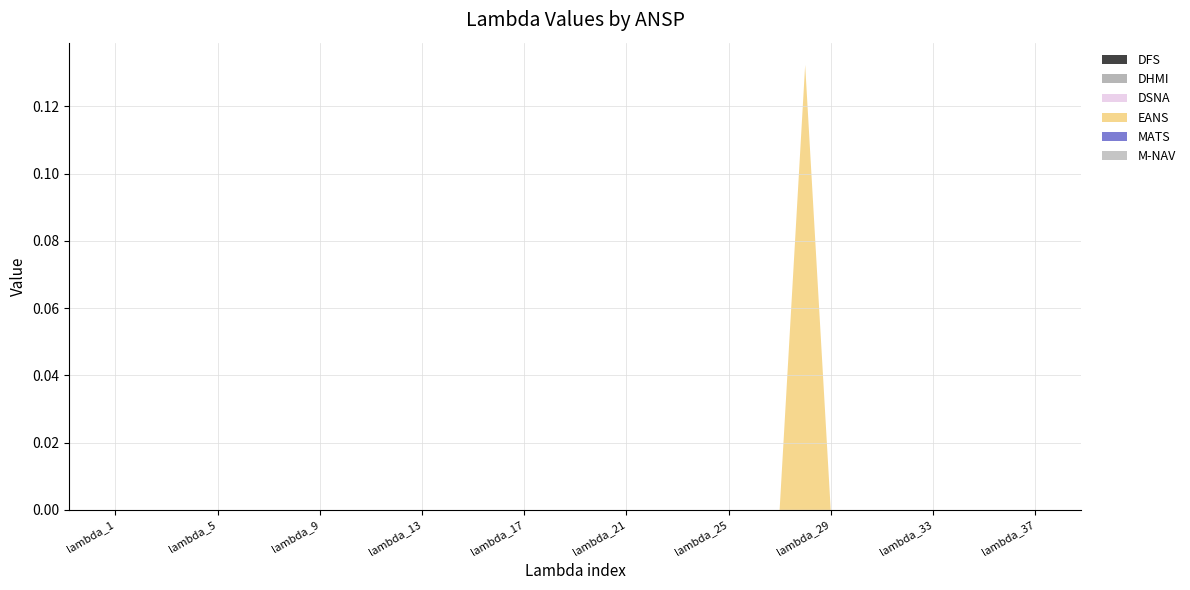

Reading left to right, extract all data points from this chart.

DFS: lambda_1=0.0	lambda_2=0.0	lambda_3=0.0	lambda_4=0.0	lambda_5=0.0	lambda_6=0.0	lambda_7=0.0	lambda_8=0.0	lambda_9=0.0	lambda_10=0.0	lambda_11=0.0	lambda_12=0.0	lambda_13=0.0	lambda_14=0.0	lambda_15=0.0	lambda_16=0.0	lambda_17=0.0	lambda_18=0.0	lambda_19=0.0	lambda_20=0.0	lambda_21=0.0	lambda_22=0.0	lambda_23=0.0	lambda_24=0.0	lambda_25=0.0	lambda_26=0.0	lambda_27=0.0	lambda_28=0.0	lambda_29=0.0	lambda_30=0.0	lambda_31=0.0	lambda_32=0.0	lambda_33=0.0	lambda_34=0.0	lambda_35=0.0	lambda_36=0.0	lambda_37=0.0
DHMI: lambda_1=0.0	lambda_2=0.0	lambda_3=0.0	lambda_4=0.0	lambda_5=0.0	lambda_6=0.0	lambda_7=0.0	lambda_8=0.0	lambda_9=0.0	lambda_10=0.0	lambda_11=0.0	lambda_12=0.0	lambda_13=0.0	lambda_14=0.0	lambda_15=0.0	lambda_16=0.0	lambda_17=0.0	lambda_18=0.0	lambda_19=0.0	lambda_20=0.0	lambda_21=0.0	lambda_22=0.0	lambda_23=0.0	lambda_24=0.0	lambda_25=0.0	lambda_26=0.0	lambda_27=0.0	lambda_28=0.0	lambda_29=0.0	lambda_30=0.0	lambda_31=0.0	lambda_32=0.0	lambda_33=0.0	lambda_34=0.0	lambda_35=0.0	lambda_36=0.0	lambda_37=0.0
DSNA: lambda_1=0.0	lambda_2=0.0	lambda_3=0.0	lambda_4=0.0	lambda_5=0.0	lambda_6=0.0	lambda_7=0.0	lambda_8=0.0	lambda_9=0.0	lambda_10=0.0	lambda_11=0.0	lambda_12=0.0	lambda_13=0.0	lambda_14=0.0	lambda_15=0.0	lambda_16=0.0	lambda_17=0.0	lambda_18=0.0	lambda_19=0.0	lambda_20=0.0	lambda_21=0.0	lambda_22=0.0	lambda_23=0.0	lambda_24=0.0	lambda_25=0.0	lambda_26=0.0	lambda_27=0.0	lambda_28=0.0	lambda_29=0.0	lambda_30=0.0	lambda_31=0.0	lambda_32=0.0	lambda_33=0.0	lambda_34=0.0	lambda_35=0.0	lambda_36=0.0	lambda_37=0.0
EANS: lambda_1=0.0	lambda_2=0.0	lambda_3=0.0	lambda_4=0.0	lambda_5=0.0	lambda_6=0.0	lambda_7=0.0	lambda_8=0.0	lambda_9=0.0	lambda_10=0.0	lambda_11=0.0	lambda_12=0.0	lambda_13=0.0	lambda_14=0.0	lambda_15=0.0	lambda_16=0.0	lambda_17=0.0	lambda_18=0.0	lambda_19=0.0	lambda_20=0.0	lambda_21=0.0	lambda_22=0.0	lambda_23=0.0	lambda_24=0.0	lambda_25=0.0	lambda_26=0.0	lambda_27=0.0	lambda_28=0.1	lambda_29=0.0	lambda_30=0.0	lambda_31=0.0	lambda_32=0.0	lambda_33=0.0	lambda_34=0.0	lambda_35=0.0	lambda_36=0.0	lambda_37=0.0
MATS: lambda_1=0.0	lambda_2=0.0	lambda_3=0.0	lambda_4=0.0	lambda_5=0.0	lambda_6=0.0	lambda_7=0.0	lambda_8=0.0	lambda_9=0.0	lambda_10=0.0	lambda_11=0.0	lambda_12=0.0	lambda_13=0.0	lambda_14=0.0	lambda_15=0.0	lambda_16=0.0	lambda_17=0.0	lambda_18=0.0	lambda_19=0.0	lambda_20=0.0	lambda_21=0.0	lambda_22=0.0	lambda_23=0.0	lambda_24=0.0	lambda_25=0.0	lambda_26=0.0	lambda_27=0.0	lambda_28=0.0	lambda_29=0.0	lambda_30=0.0	lambda_31=0.0	lambda_32=0.0	lambda_33=0.0	lambda_34=0.0	lambda_35=0.0	lambda_36=0.0	lambda_37=0.0
M-NAV: lambda_1=0.0	lambda_2=0.0	lambda_3=0.0	lambda_4=0.0	lambda_5=0.0	lambda_6=0.0	lambda_7=0.0	lambda_8=0.0	lambda_9=0.0	lambda_10=0.0	lambda_11=0.0	lambda_12=0.0	lambda_13=0.0	lambda_14=0.0	lambda_15=0.0	lambda_16=0.0	lambda_17=0.0	lambda_18=0.0	lambda_19=0.0	lambda_20=0.0	lambda_21=0.0	lambda_22=0.0	lambda_23=0.0	lambda_24=0.0	lambda_25=0.0	lambda_26=0.0	lambda_27=0.0	lambda_28=0.0	lambda_29=0.0	lambda_30=0.0	lambda_31=0.0	lambda_32=0.0	lambda_33=0.0	lambda_34=0.0	lambda_35=0.0	lambda_36=0.0	lambda_37=0.0